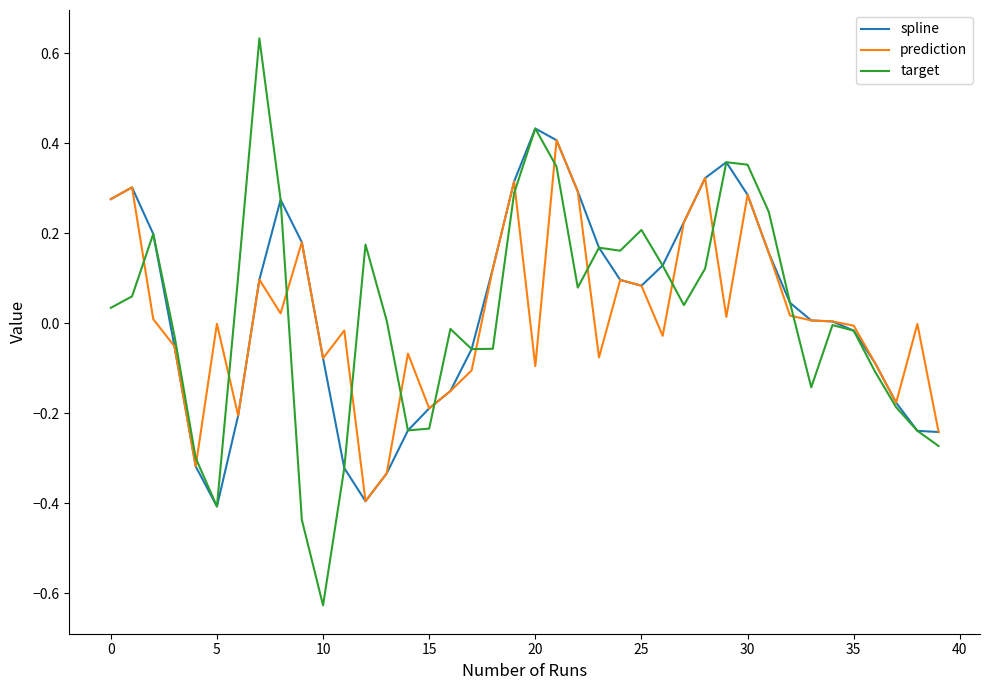

Which series has the widest spread of values?

target